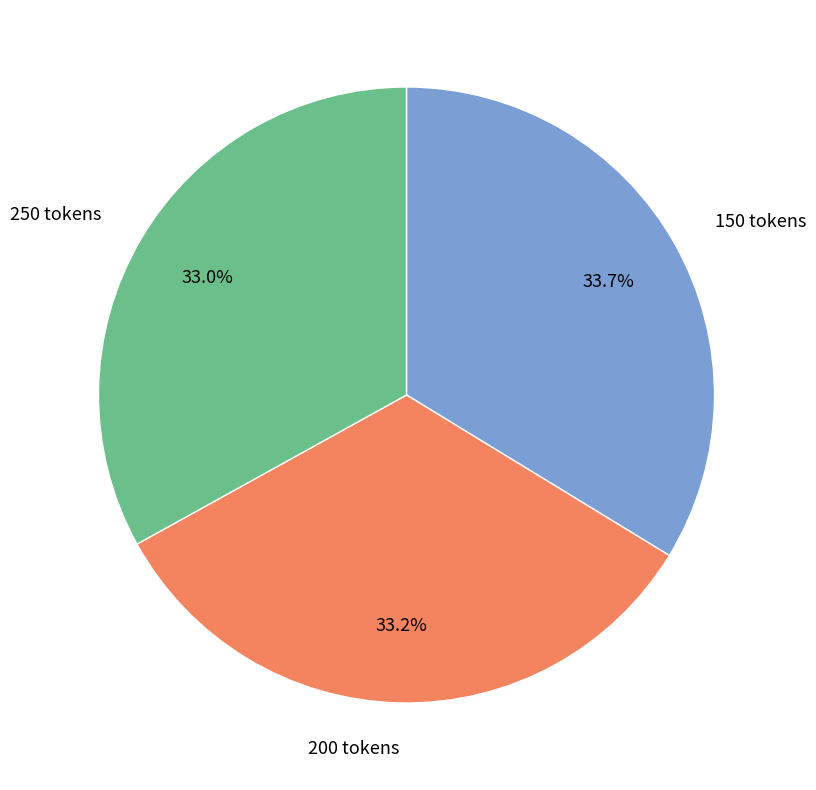

To the nearest percent, what is the difference between the 150 tokens and 250 tokens slice percentages?

1%